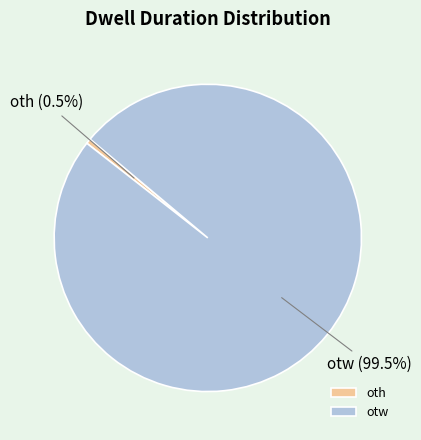

Rank the categories by value from lowest to highest.

oth, otw